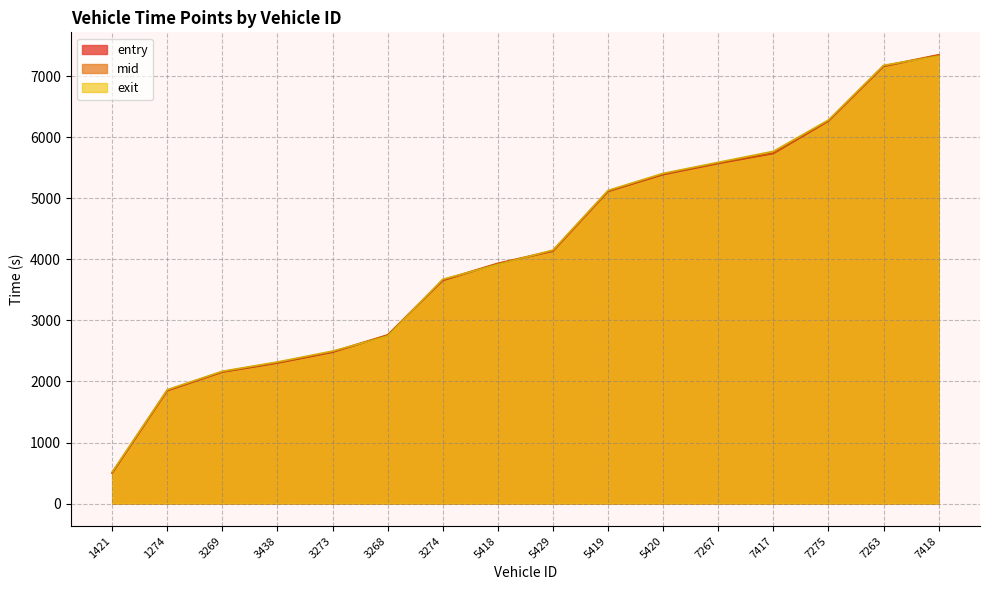

What is the difference between the maximum and minimum values in the exit series?

6809.1